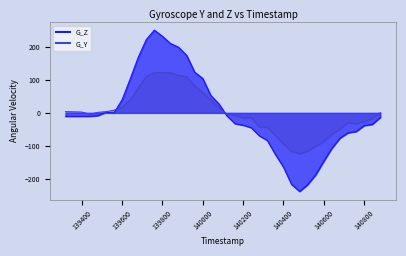

After their last crossing, which series has the higher values: G_Y or G_Z?

G_Y